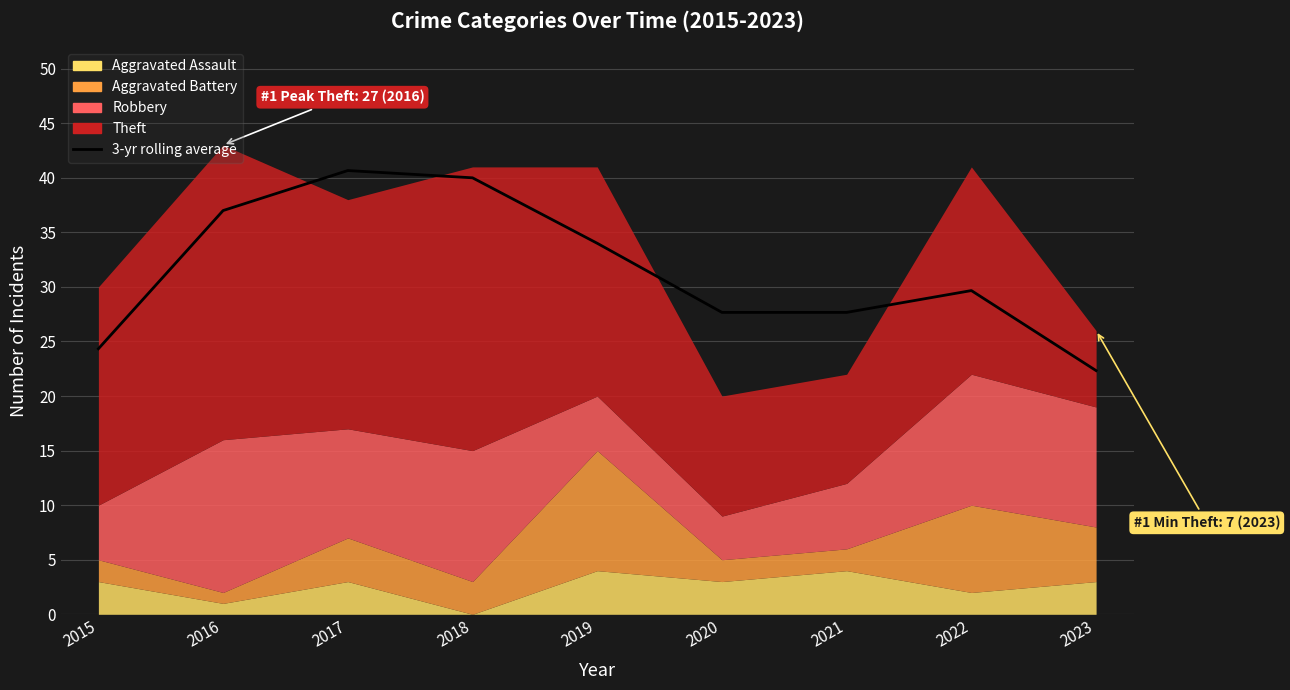

The chart shows a value of 40.0 at 2018. True or false?

True